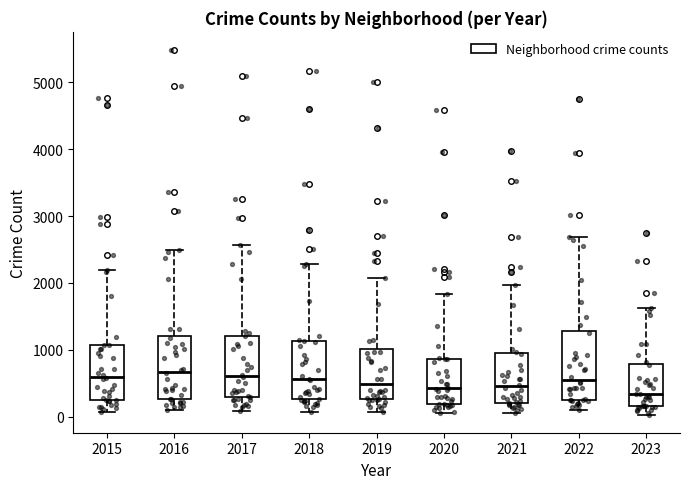

Reading left to right, read every box against the y-axis: the position of its median line, the range the box covers, and the ends of its whiskers. The values are not printed on the chart, so give them approximately, as read against the axis.

2015: median 600, box 300 to 1100, whiskers 100 to 2200
2016: median 700, box 300 to 1200, whiskers 100 to 2500
2017: median 600, box 300 to 1200, whiskers 100 to 2600
2018: median 600, box 300 to 1100, whiskers 100 to 2300
2019: median 500, box 300 to 1000, whiskers 100 to 2100
2020: median 400, box 200 to 900, whiskers 100 to 1800
2021: median 500, box 200 to 900, whiskers 100 to 2000
2022: median 600, box 300 to 1300, whiskers 100 to 2700
2023: median 300, box 200 to 800, whiskers 0 to 1600